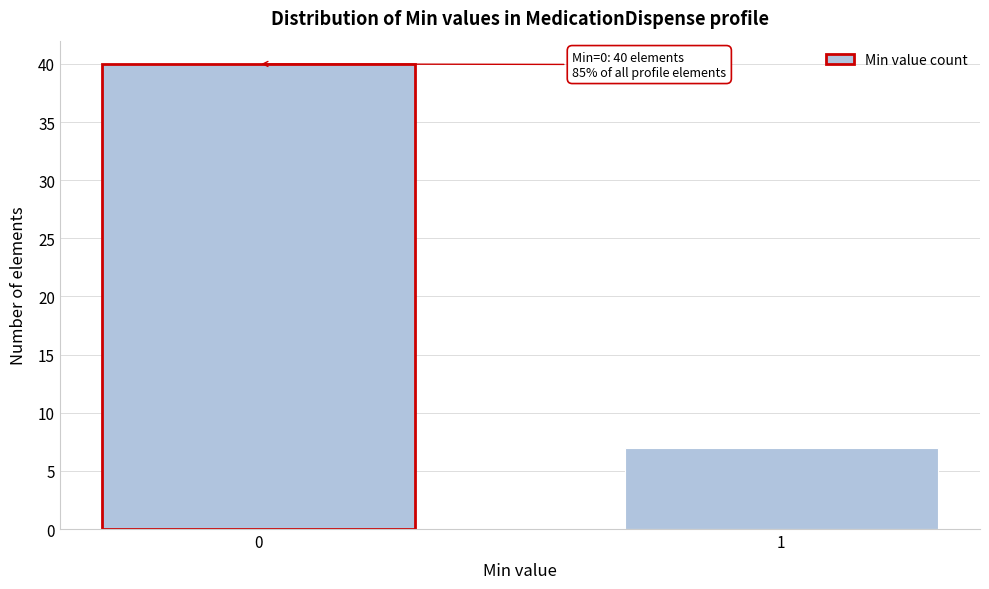

Reading left to right, extract all data points from this chart.

40	7